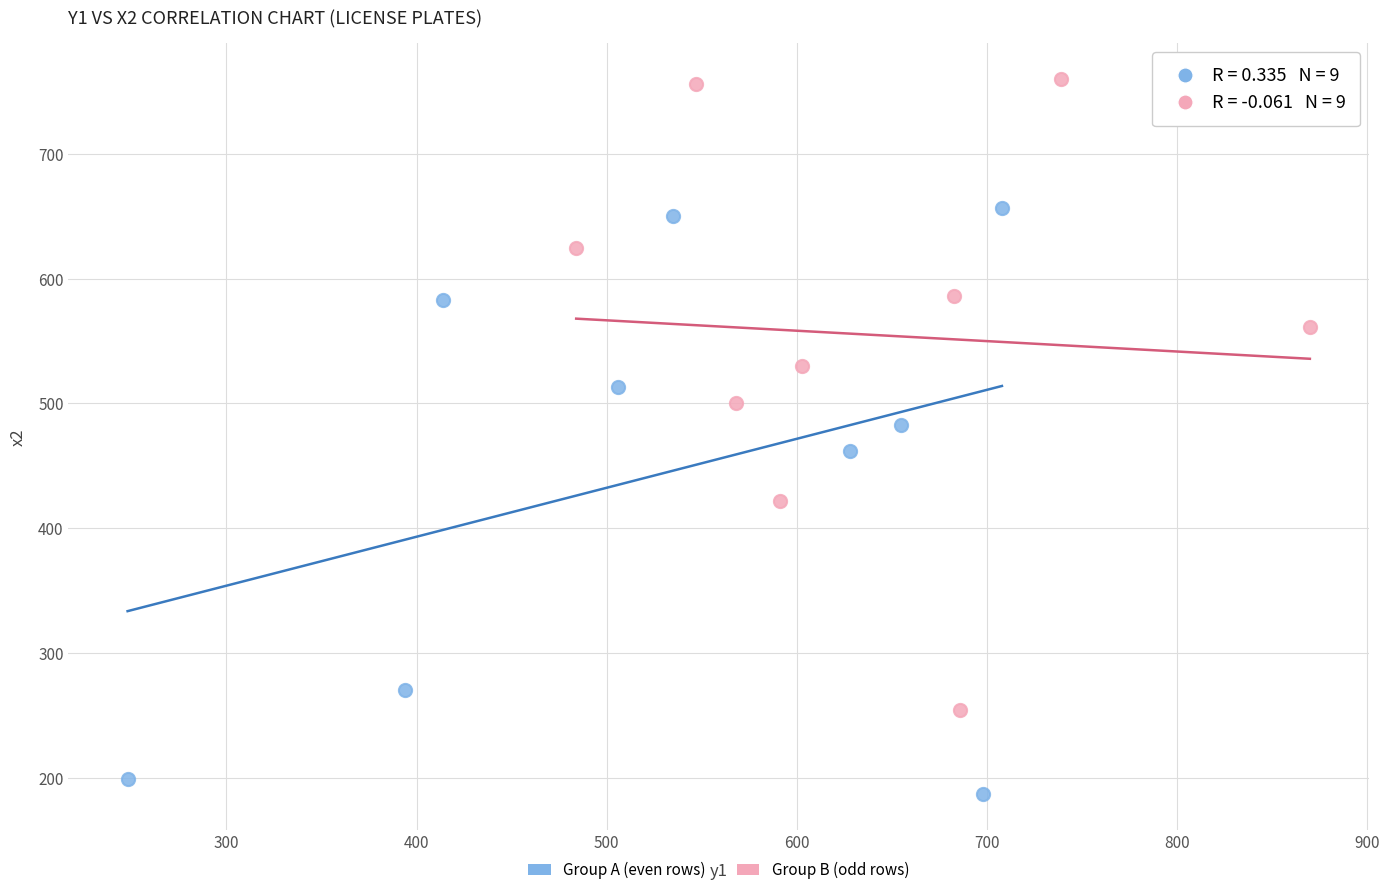

Which series contains the lowest Y value?

Group A (even rows)